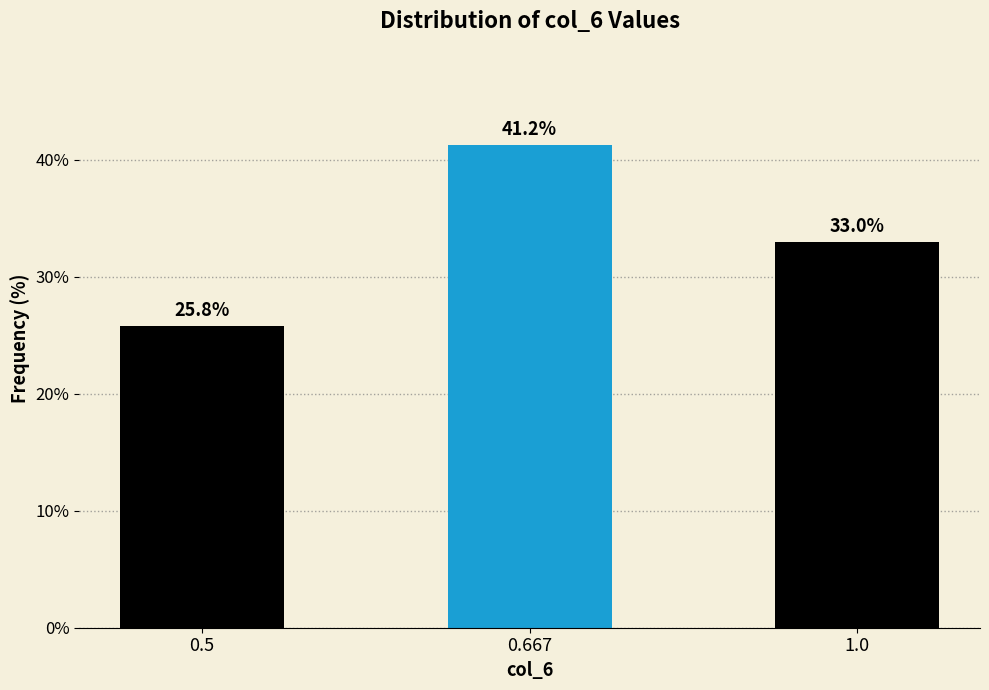

Reading left to right, what are all the values shown in this chart?

25.8	41.2	33.0